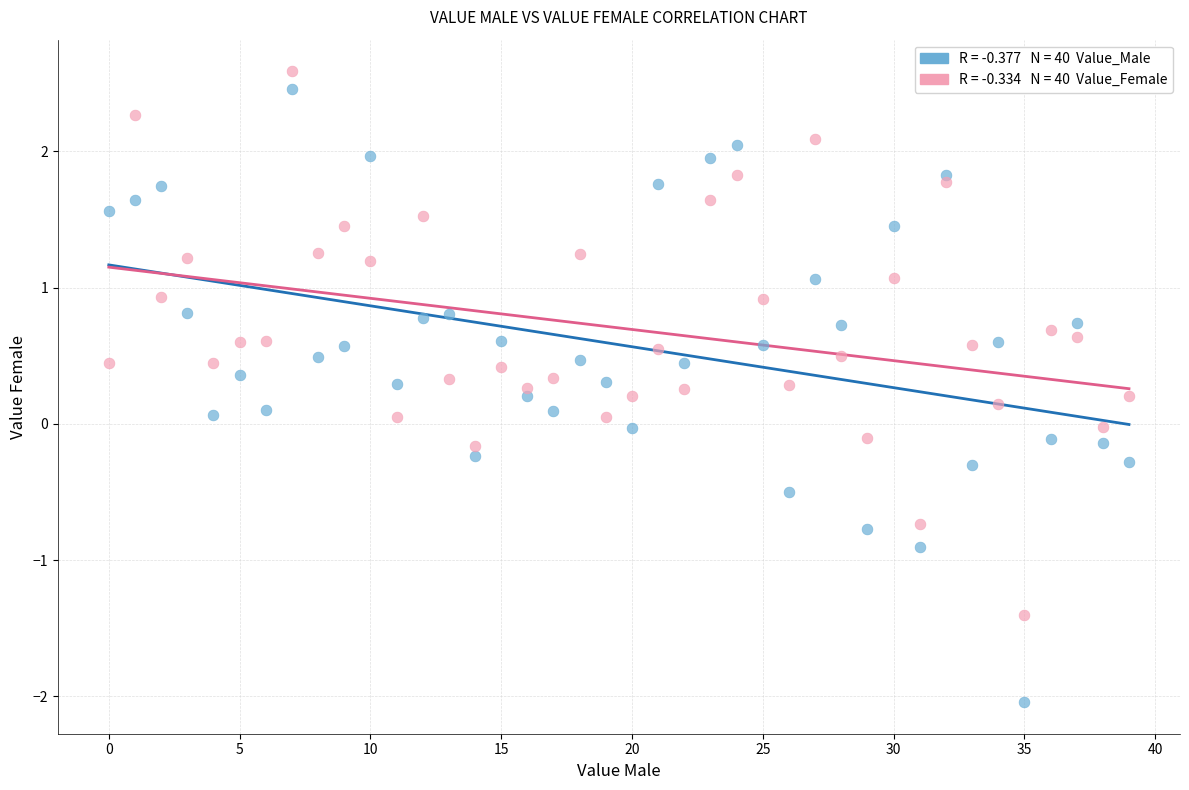

Across all data points, what is the range of Y values (max minus min)?

4.6